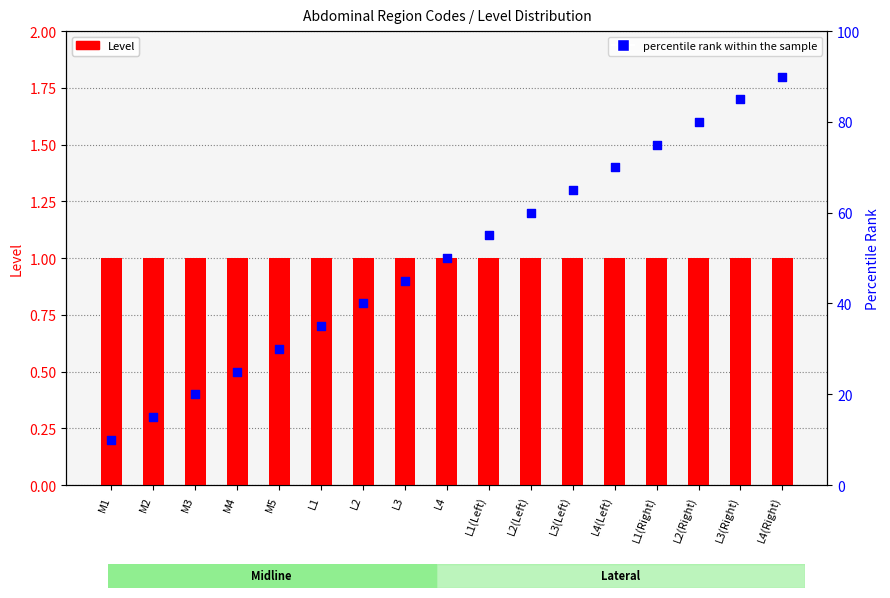

At which category is the sum across all series the highest?

L4(Right)